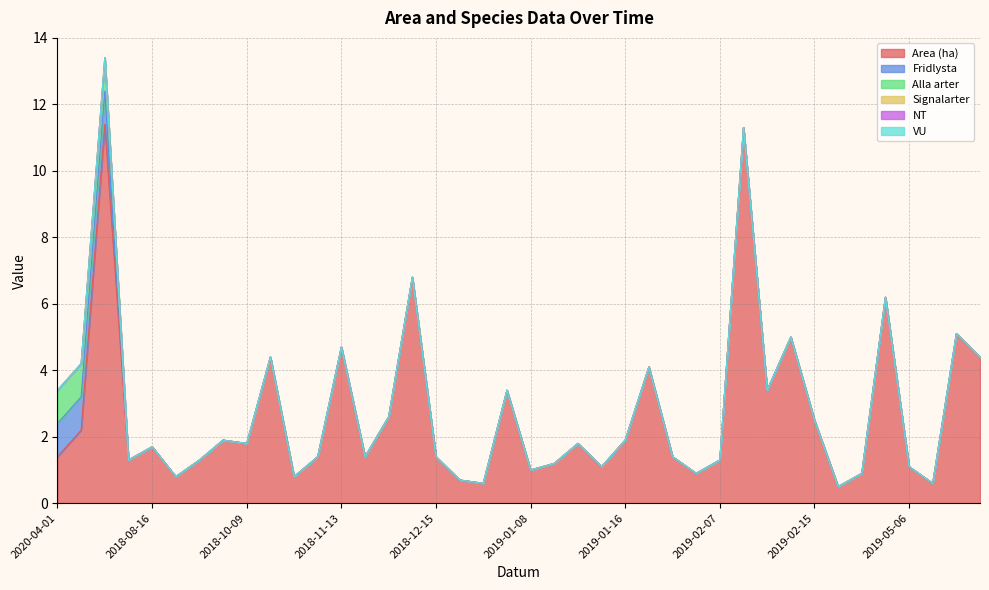

What is the label of the 9th point from the right?

2019-02-11